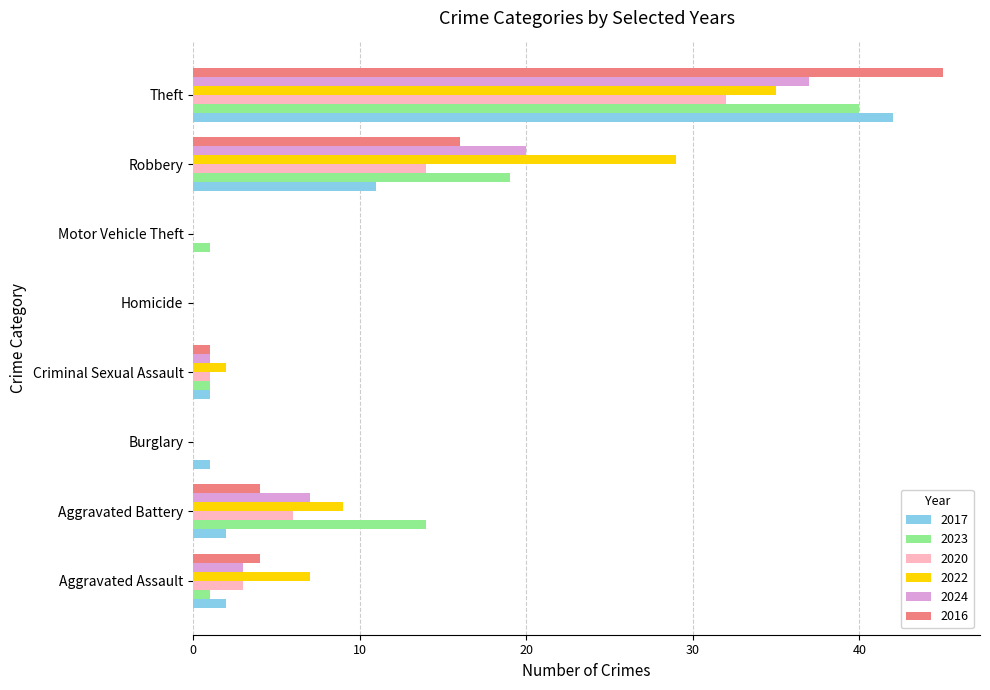

Which series has the largest total across all categories?

2022